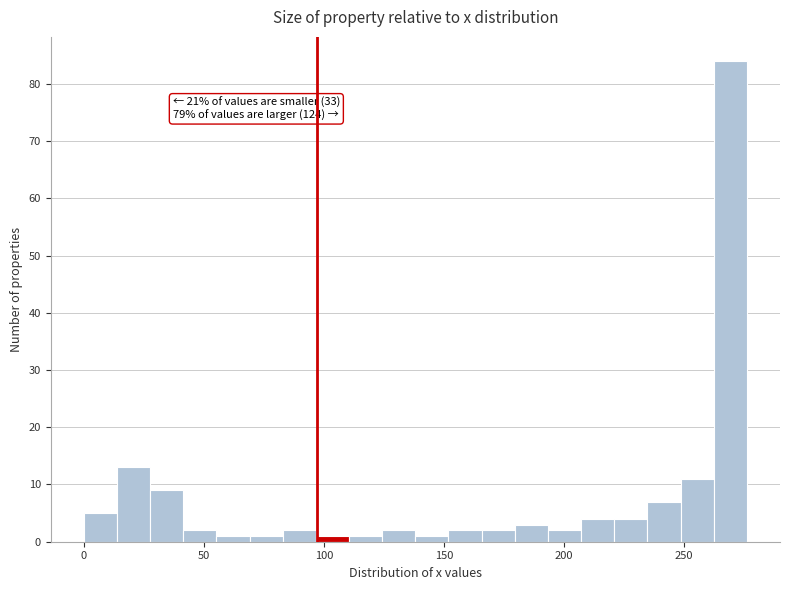

Around what value on the x-axis is the tallest bar? Give the approximate position of its centre, as read against the axis.

270